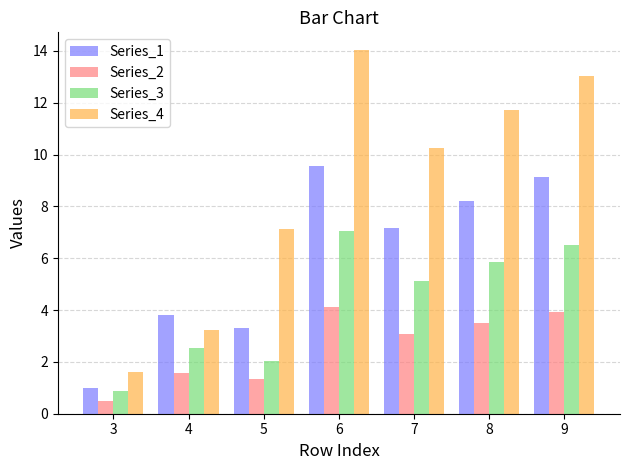

What is the average value of the Series_3 series?

4.3